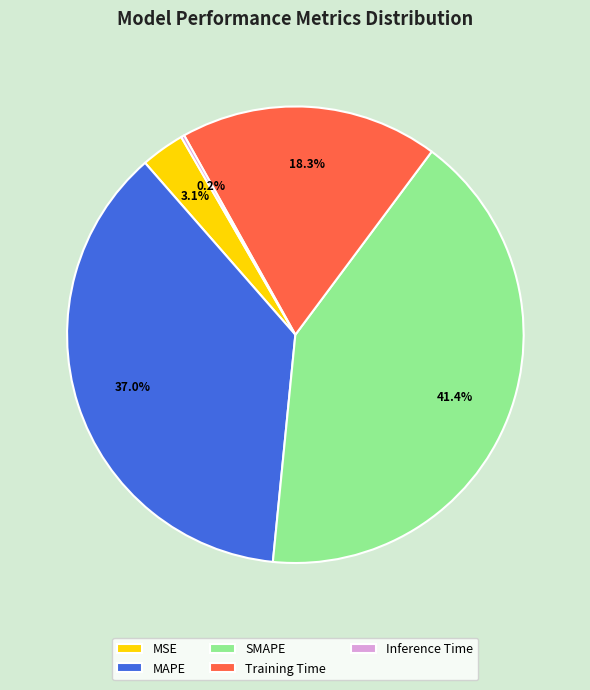

To the nearest percent, what portion does SMAPE represent?

41%